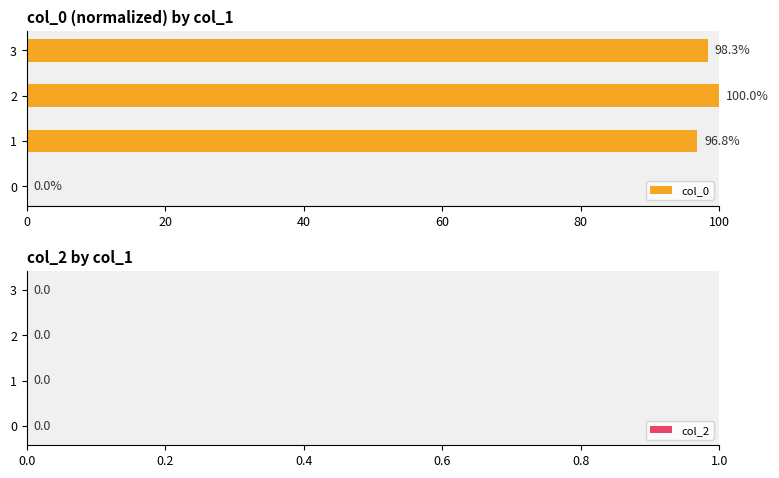

Is it true that the value at 2 is 25.8?

False